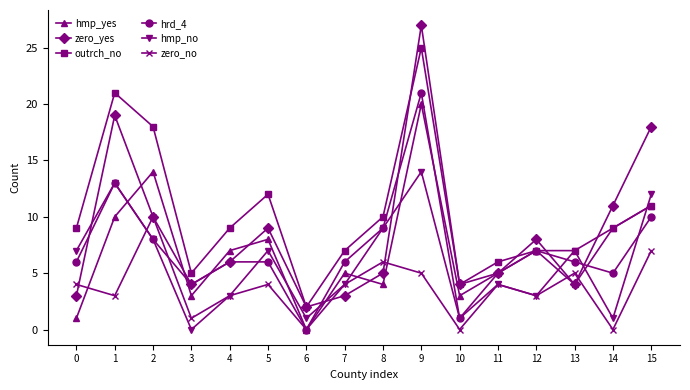

How many distinct data groups are displayed?

6